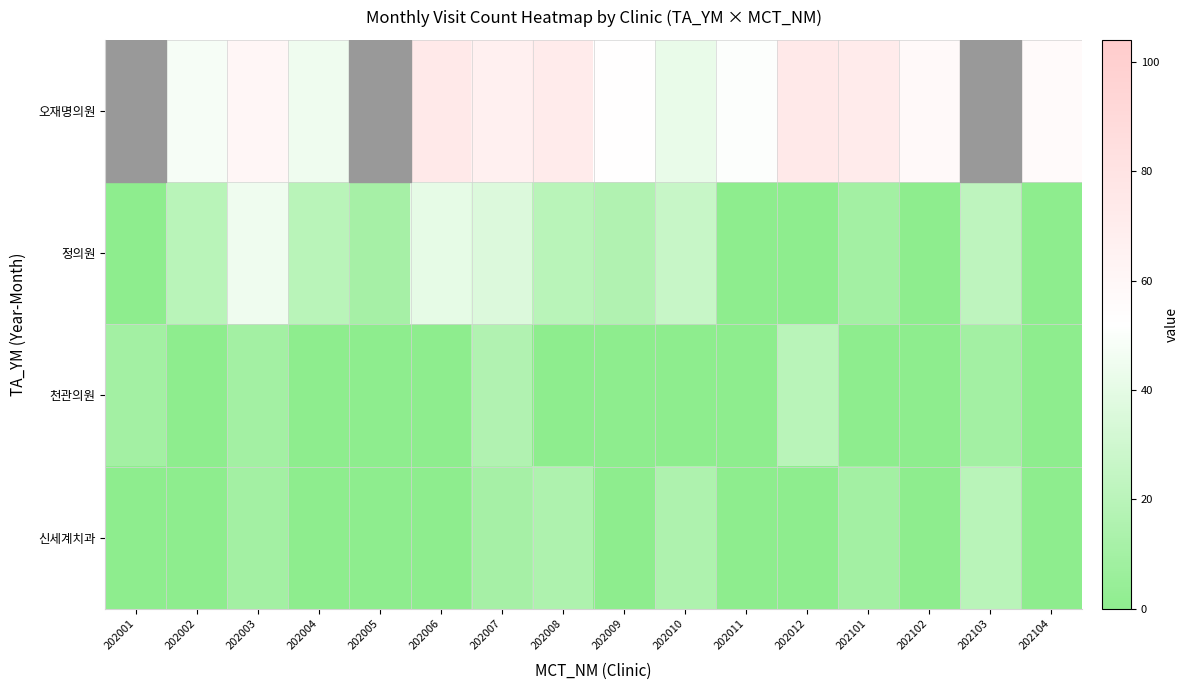

List the series in order of their peak value, lowest first.

천관의원, 신세계치과, 정의원, 오재명의원